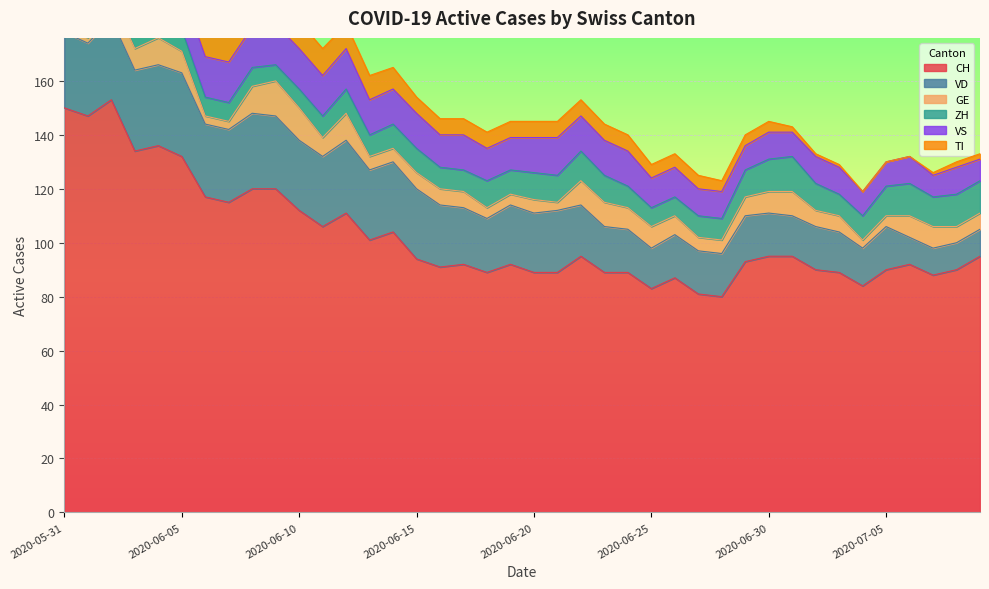

In GE, how many points are lower than both neighbors (excluding endpoints)?

3